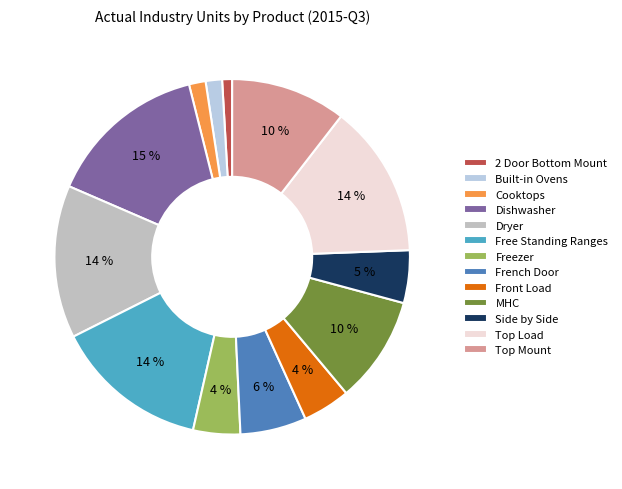

To the nearest percent, what is the combined percentage of French Door and MHC?

16%